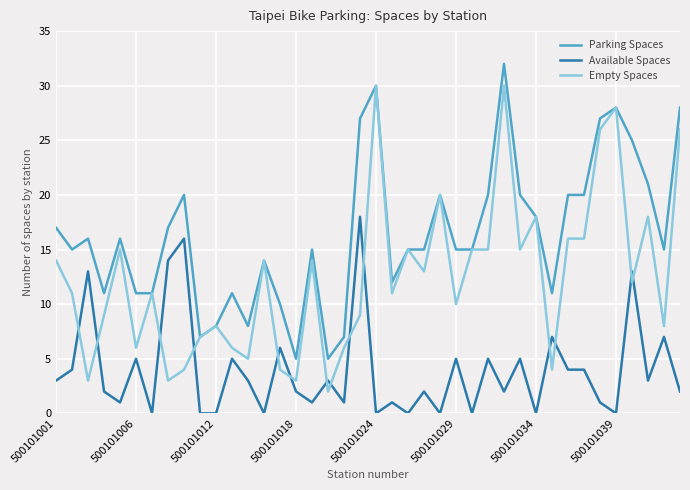

True or false: Empty Spaces and Available Spaces cross at least once.

True